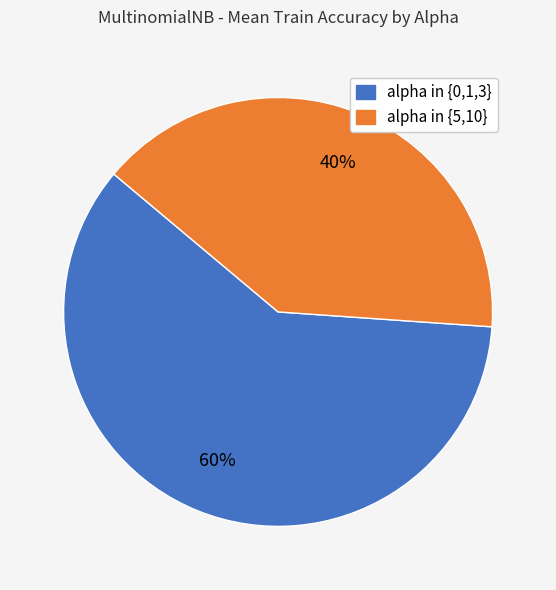

To the nearest percent, what is the difference between the largest and smallest slice percentages?

20%